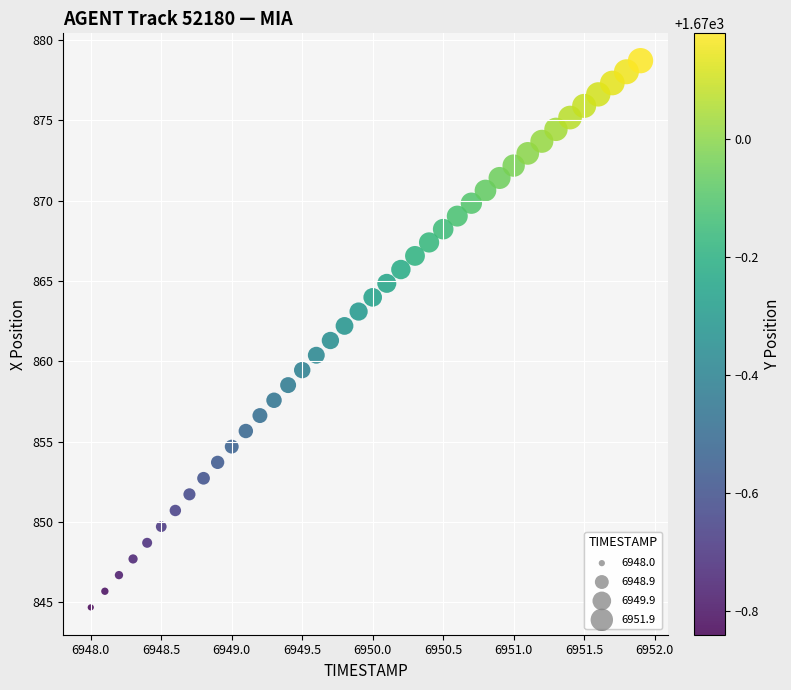

What is the range of X values (max minus min)?

3.9